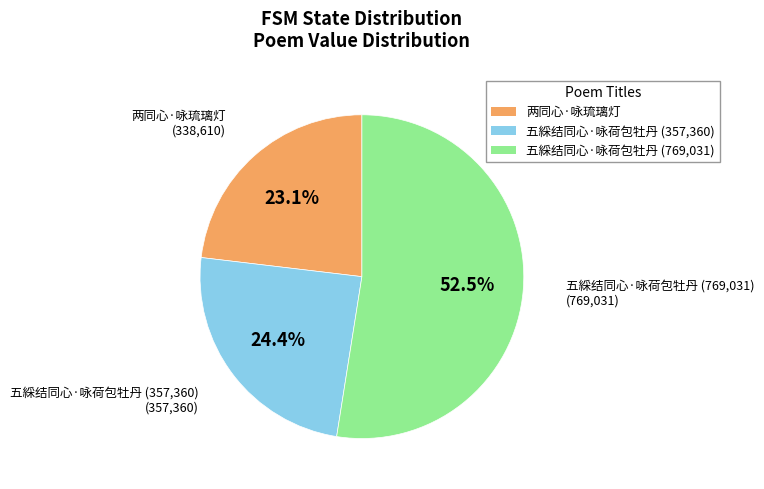

Is there a majority slice in this chart?

Yes